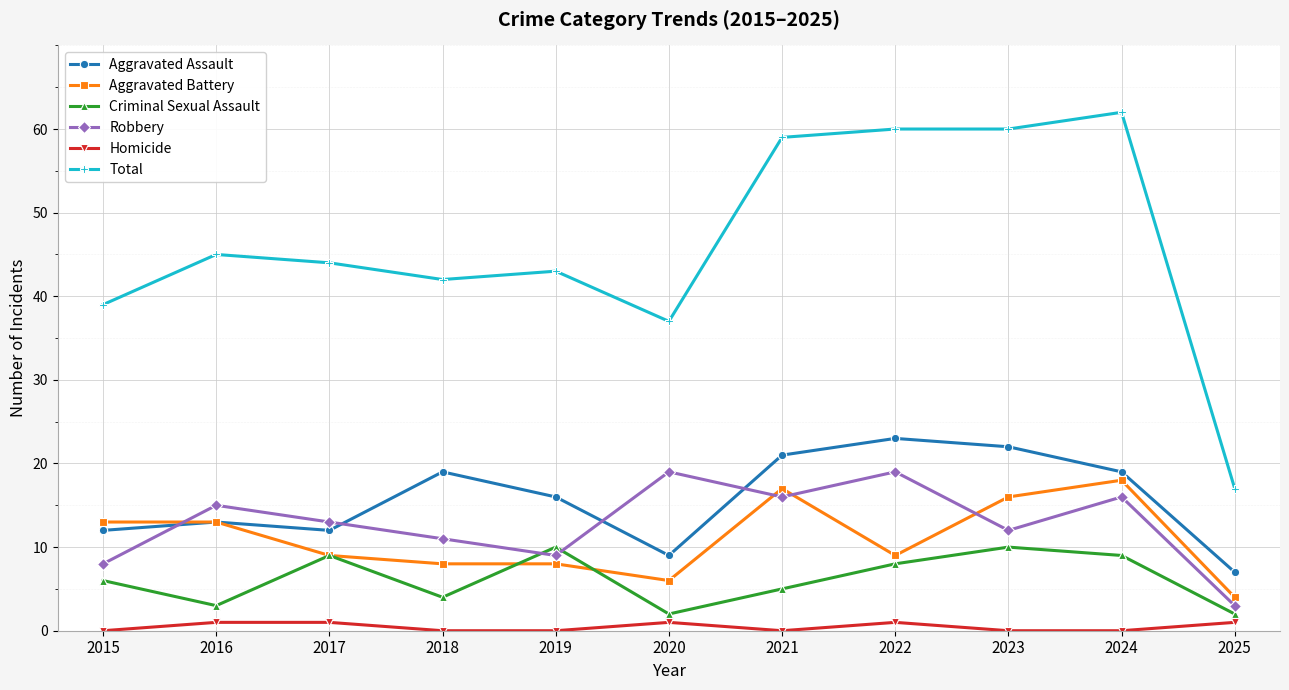

Reading left to right, what are all the values shown in this chart?

Aggravated Assault: 2015=12	2016=13	2017=12	2018=19	2019=16	2020=9	2021=21	2022=23	2023=22	2024=19	2025=7
Aggravated Battery: 2015=13	2016=13	2017=9	2018=8	2019=8	2020=6	2021=17	2022=9	2023=16	2024=18	2025=4
Criminal Sexual Assault: 2015=6	2016=3	2017=9	2018=4	2019=10	2020=2	2021=5	2022=8	2023=10	2024=9	2025=2
Robbery: 2015=8	2016=15	2017=13	2018=11	2019=9	2020=19	2021=16	2022=19	2023=12	2024=16	2025=3
Homicide: 2015=0	2016=1	2017=1	2018=0	2019=0	2020=1	2021=0	2022=1	2023=0	2024=0	2025=1
Total: 2015=39	2016=45	2017=44	2018=42	2019=43	2020=37	2021=59	2022=60	2023=60	2024=62	2025=17